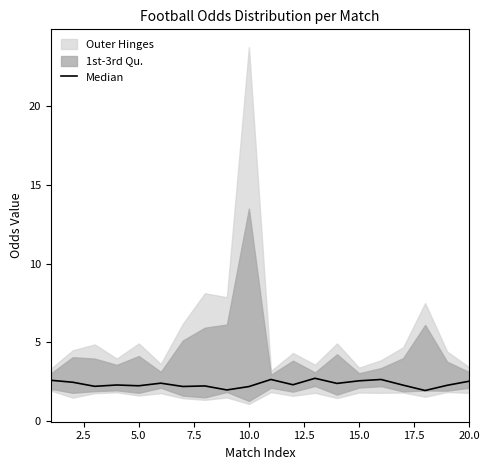

True or false: there are more than 2 points higher than both neighbors.

True